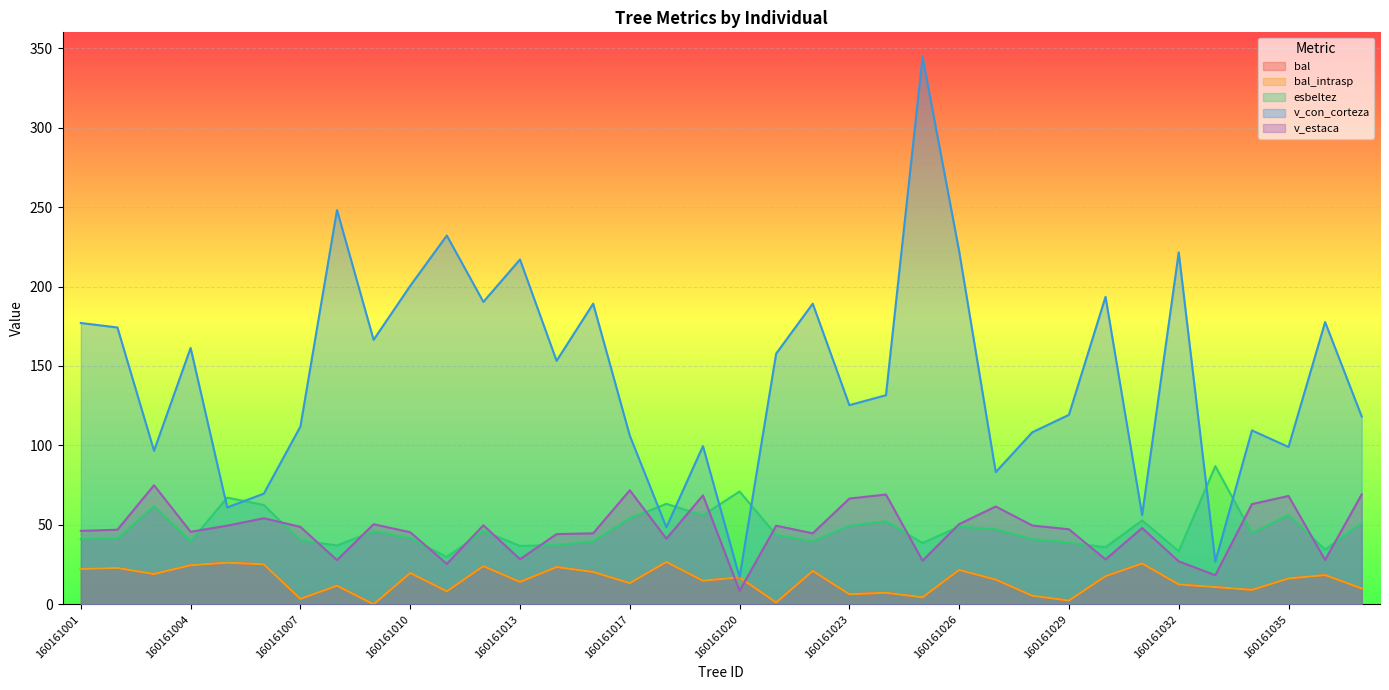

The v_con_corteza series shows 104.6 at 160161011. True or false?

False